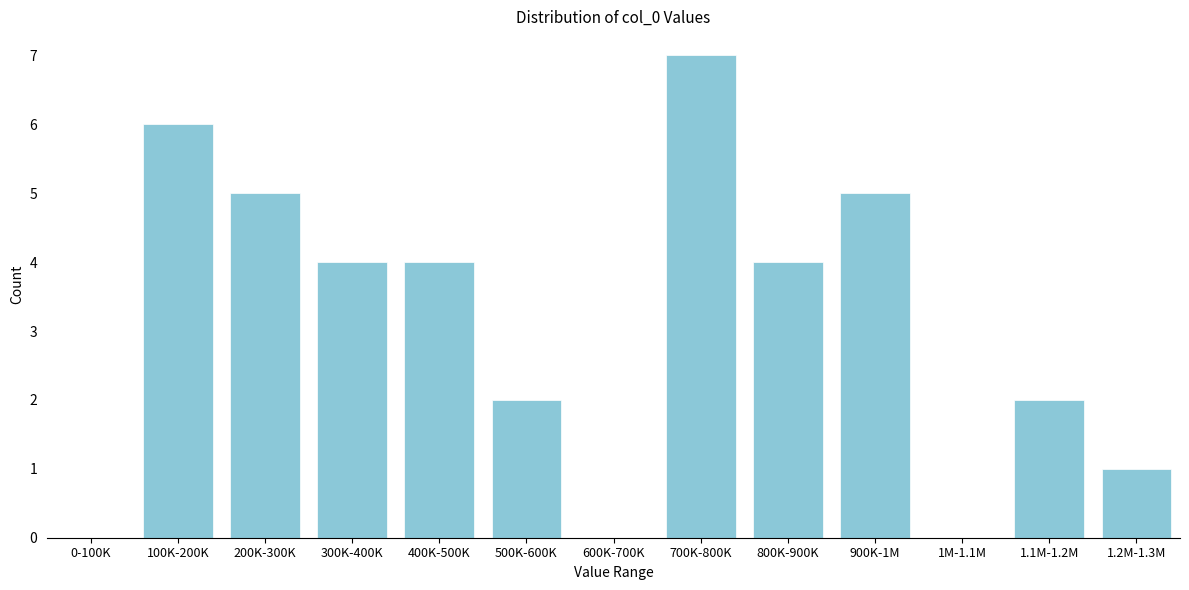

Reading left to right, what are all the values shown in this chart?

0-100K=0	100K-200K=6	200K-300K=5	300K-400K=4	400K-500K=4	500K-600K=2	600K-700K=0	700K-800K=7	800K-900K=4	900K-1M=5	1M-1.1M=0	1.1M-1.2M=2	1.2M-1.3M=1